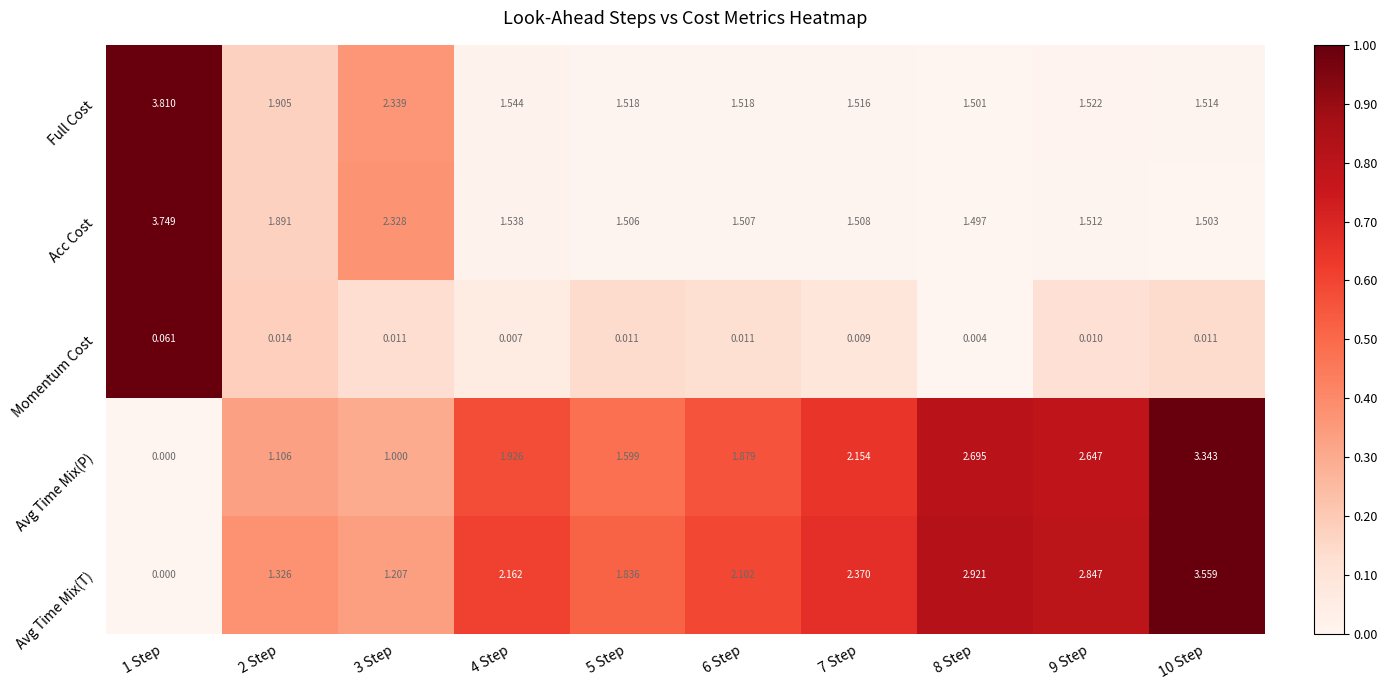

Which series has the largest total across all categories?

Avg Time Mix(T)